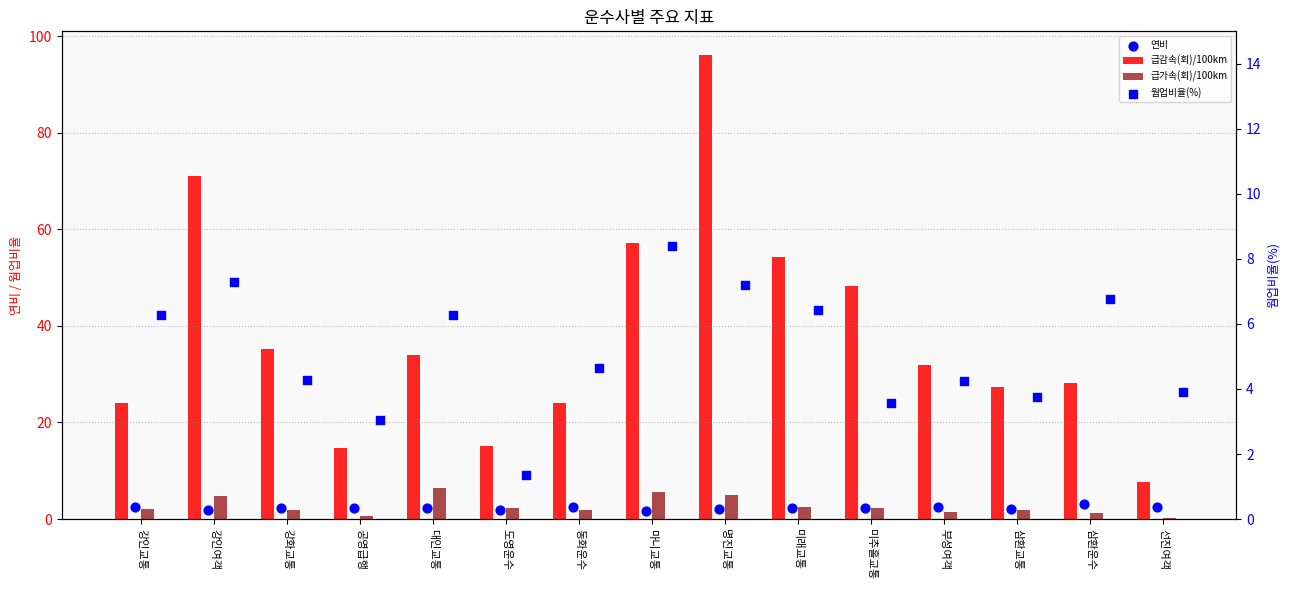

Which series has the largest Y range (max minus min)?

급감속(회)/100km